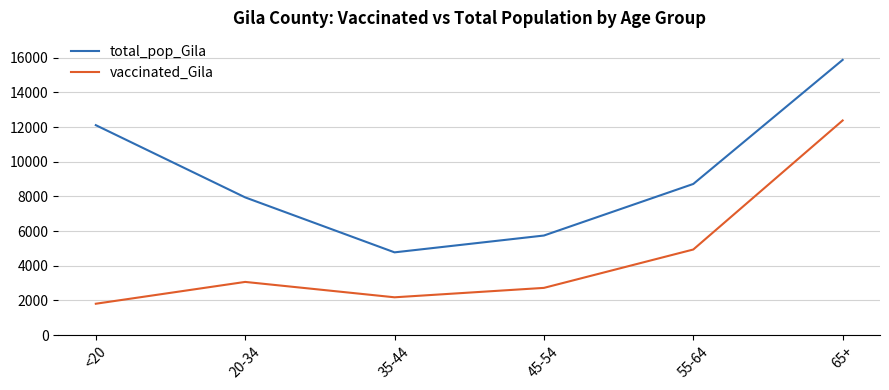

What is the smallest value displayed?

1813